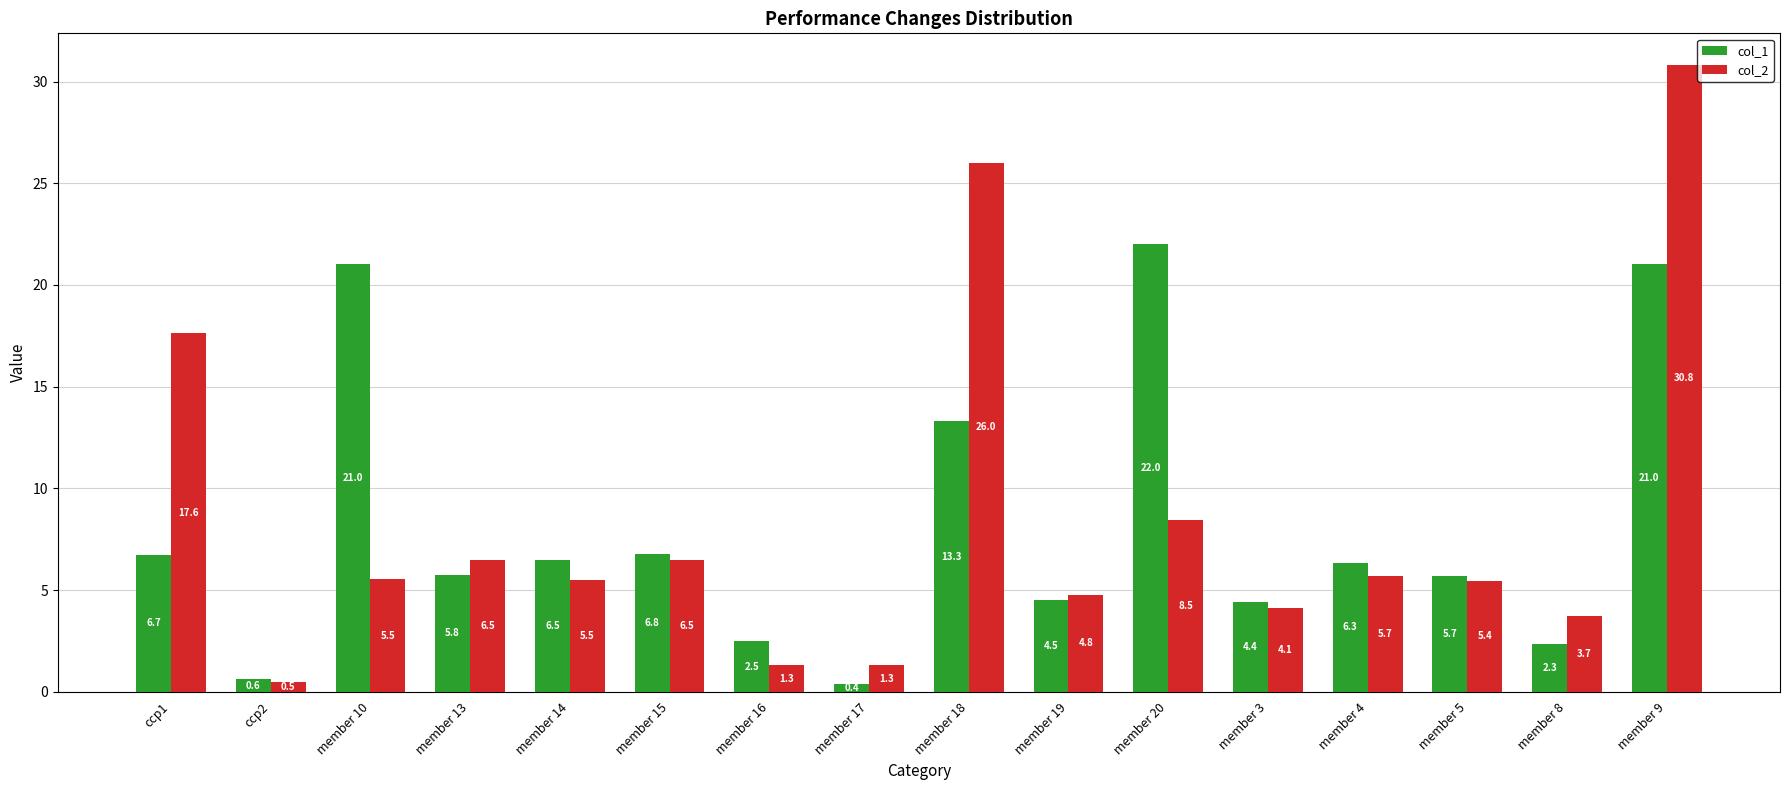

Which series has the widest spread of values?

col_2